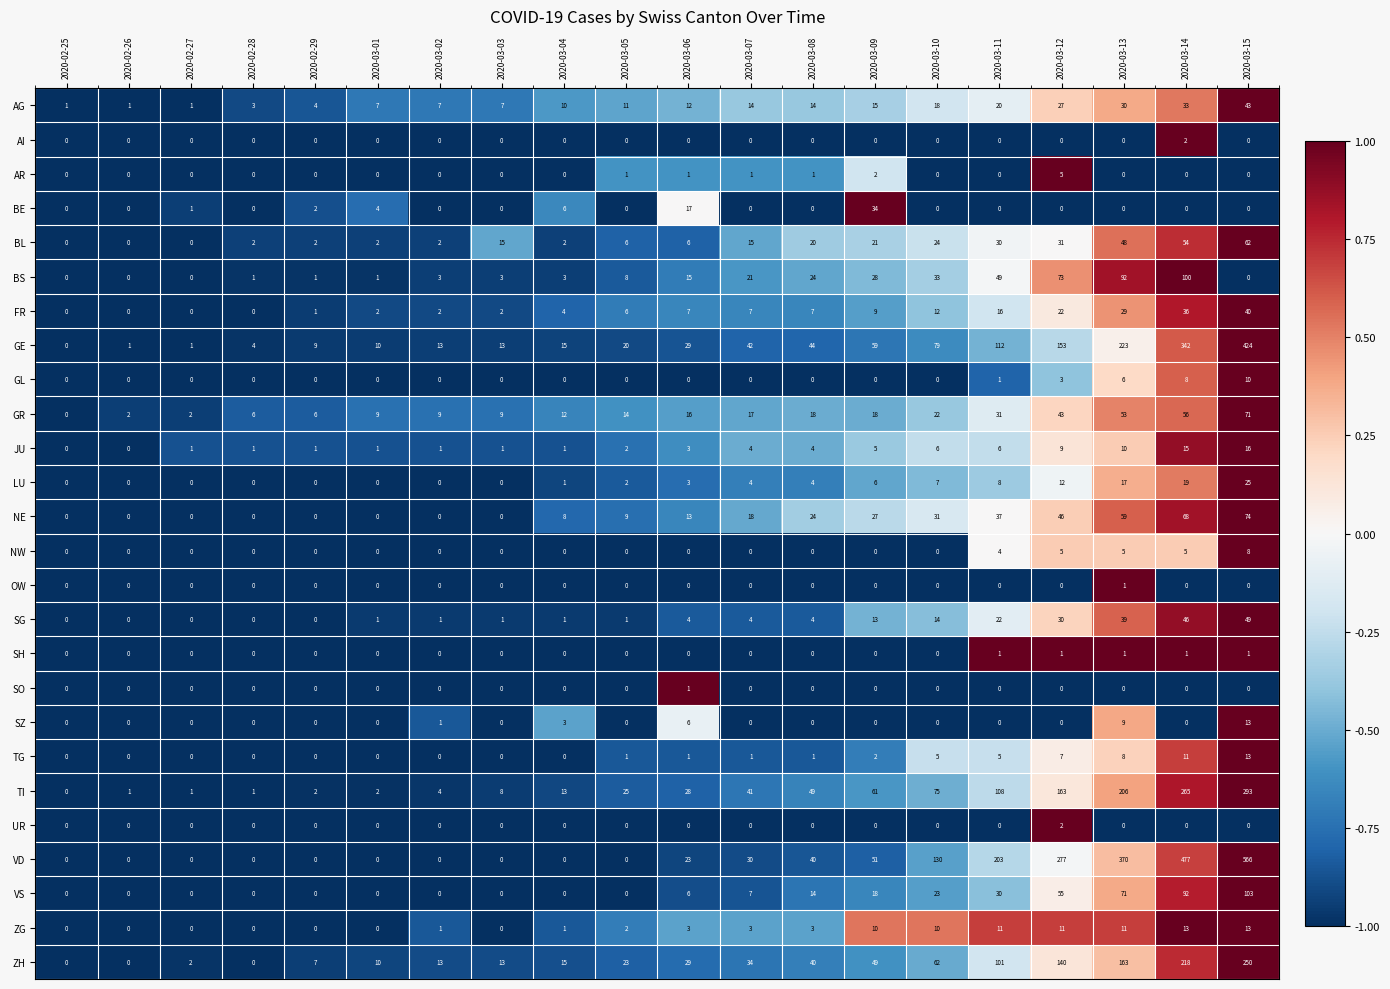

What is the maximum value shown in the chart?

566